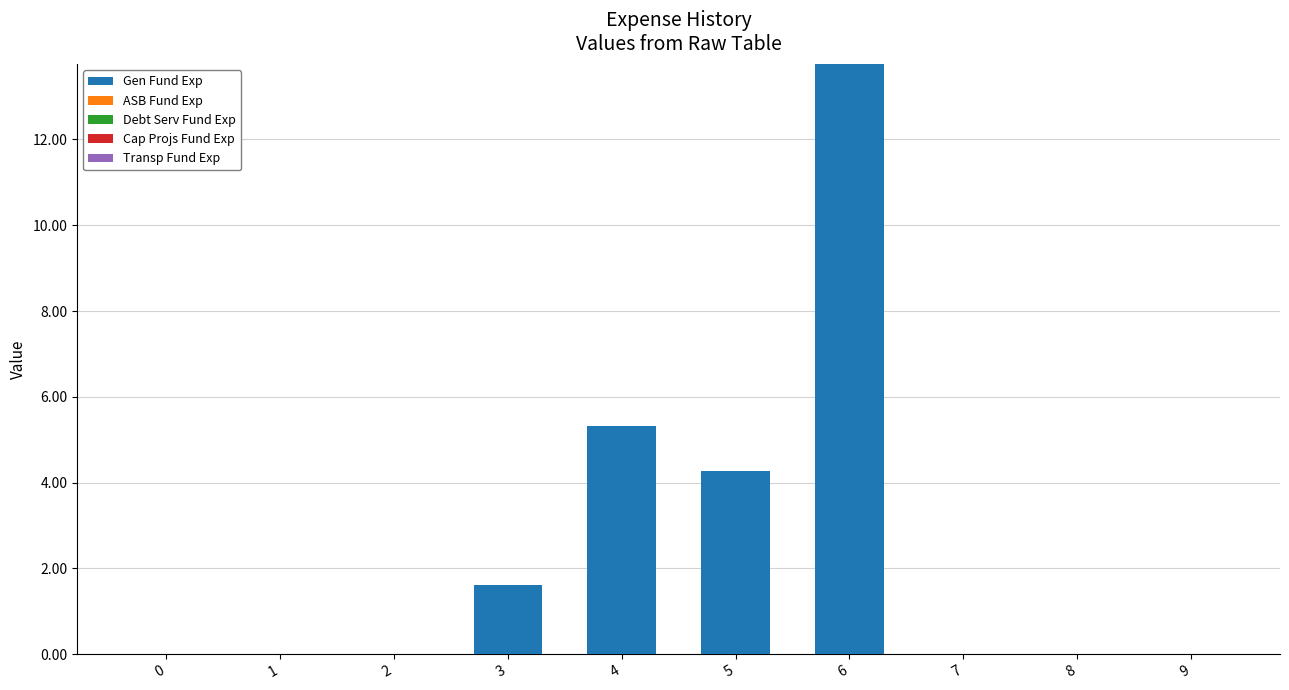

Between 2 and 3, which is larger?

3